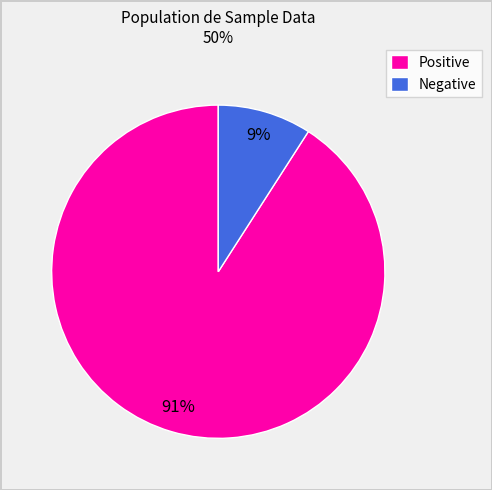

To the nearest percent, what percentage of the pie is Negative?

9%